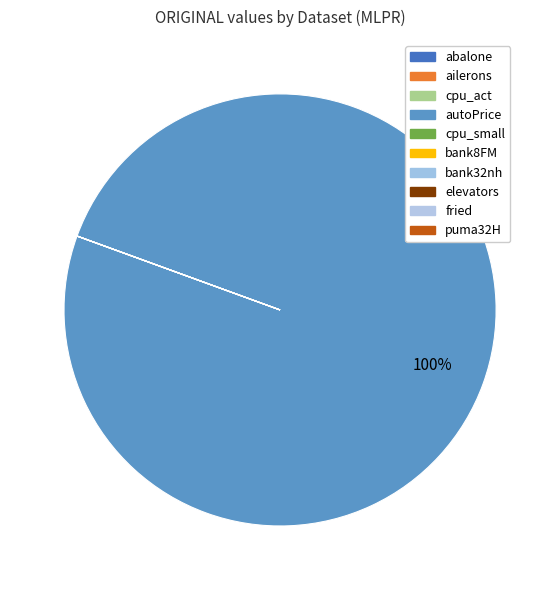

Is there any slice that represents more than half of the pie?

Yes